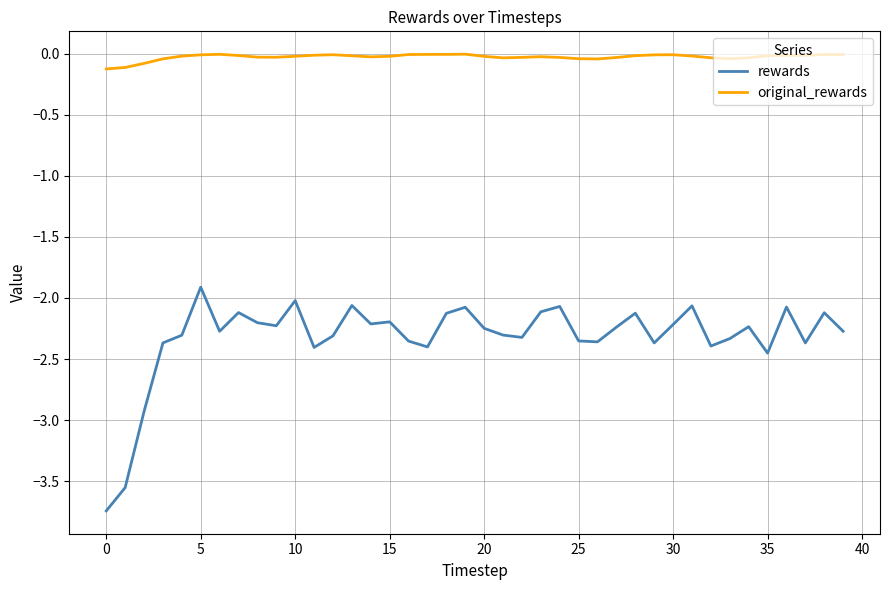

True or false: rewards and original_rewards intersect in this chart.

False